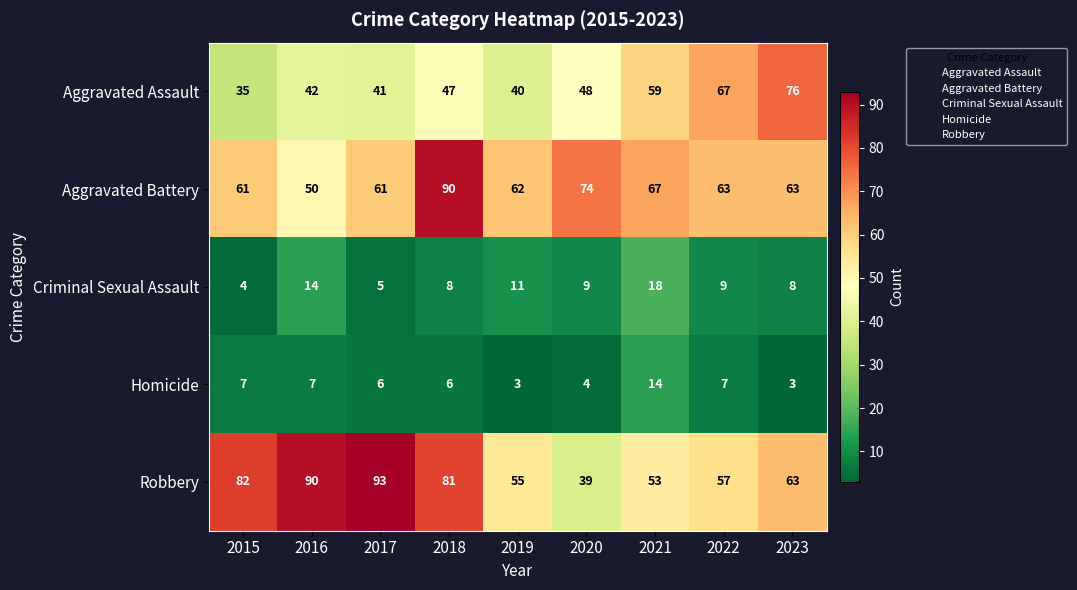

At which category does the chart reach its peak across all series?

2017